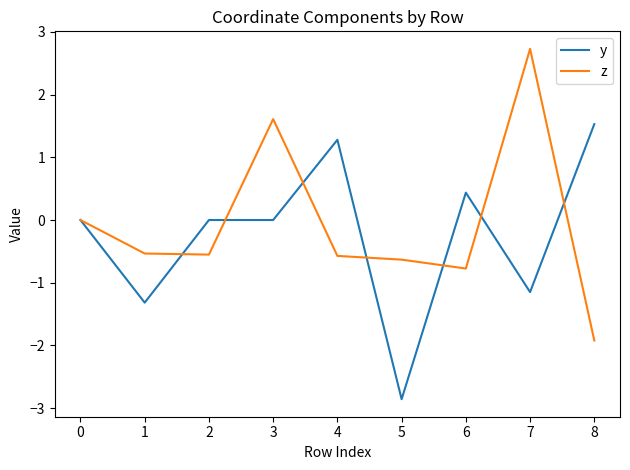

Which series has the widest spread of values?

z